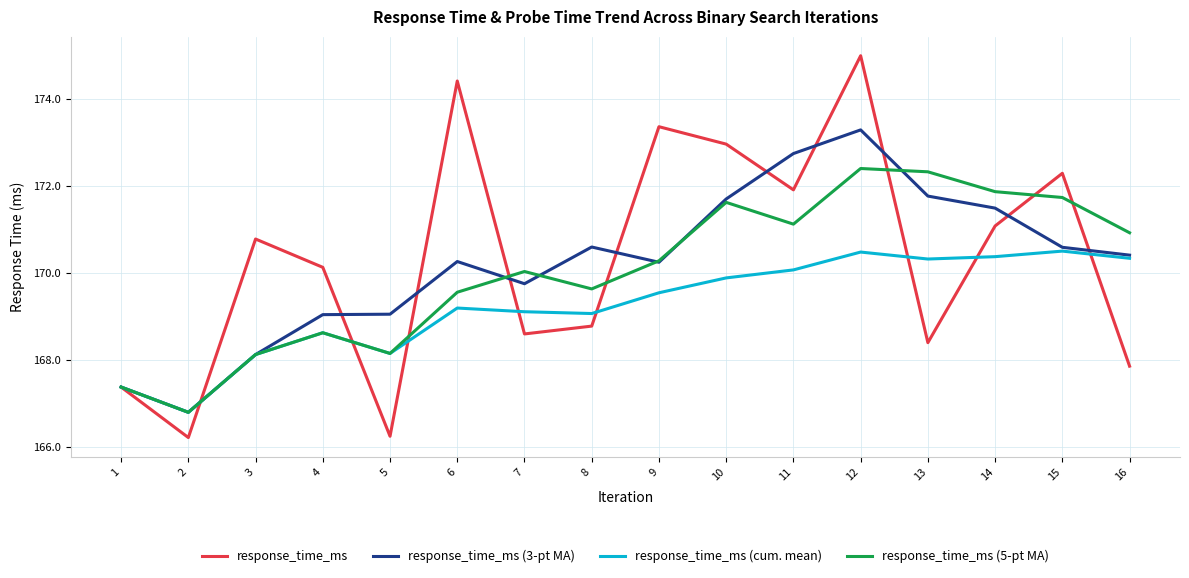

What is the total value across all series at 15?

685.1